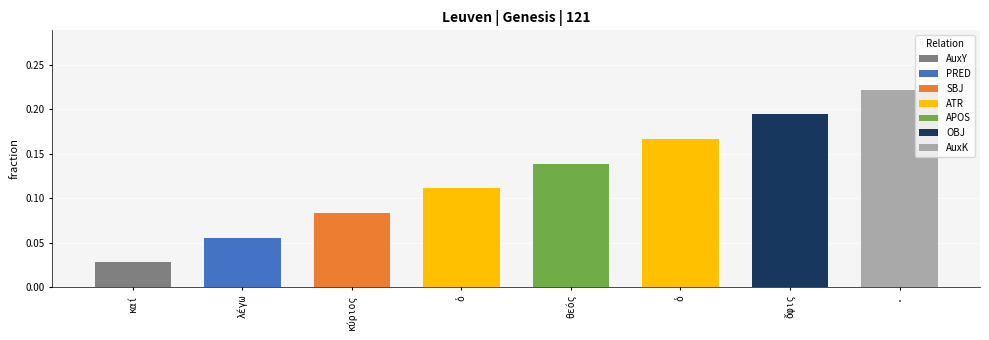

Are the bars horizontal?

No